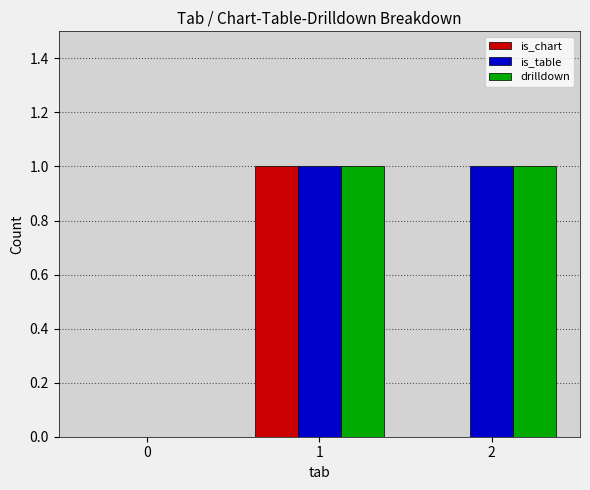

Reading left to right, transcribe all the data shown in this chart.

is_chart: 0	1	0
is_table: 0	1	1
drilldown: 0	1	1